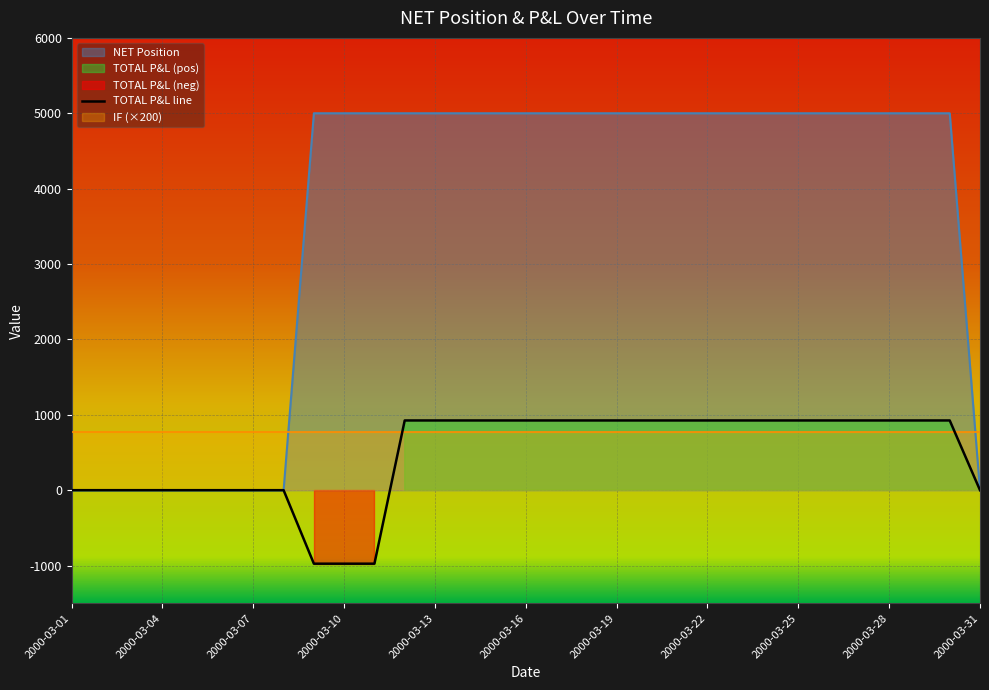

How many categories are shown in the chart?

31